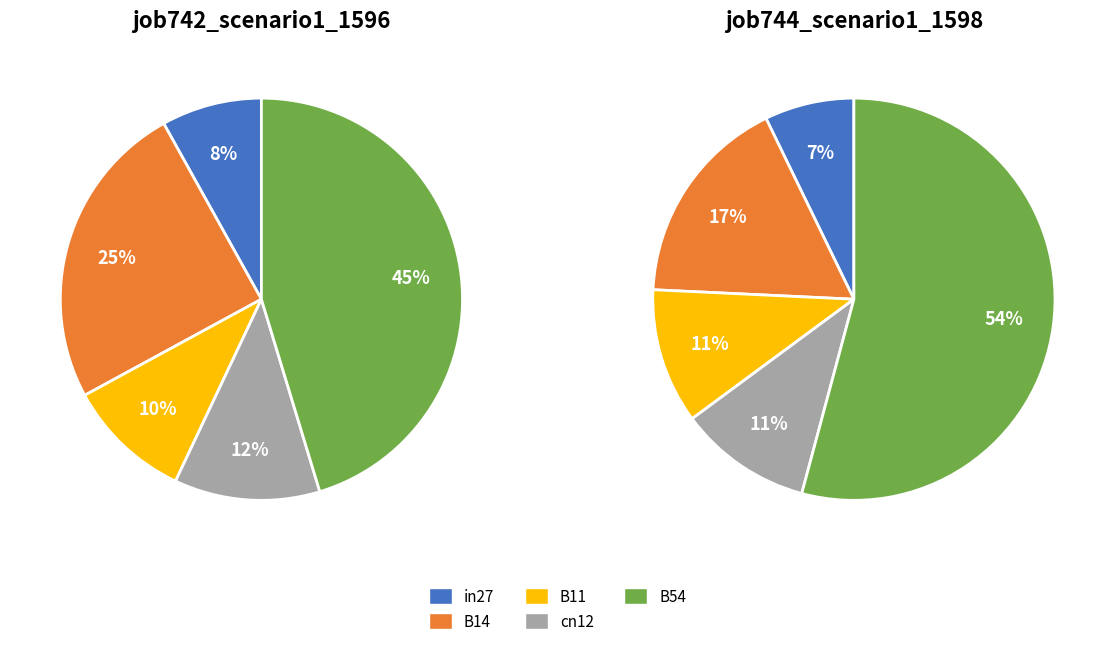

What is the smallest slice in the pie chart?

in27